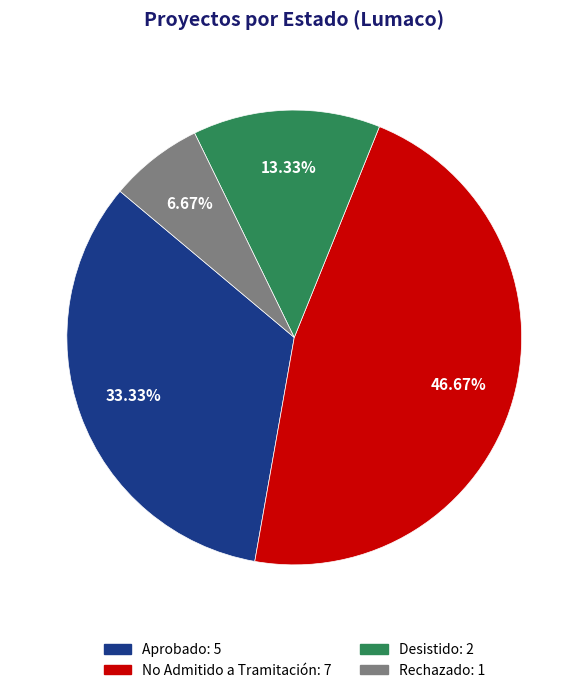

Is it true that Desistido is 13% of the pie?

True